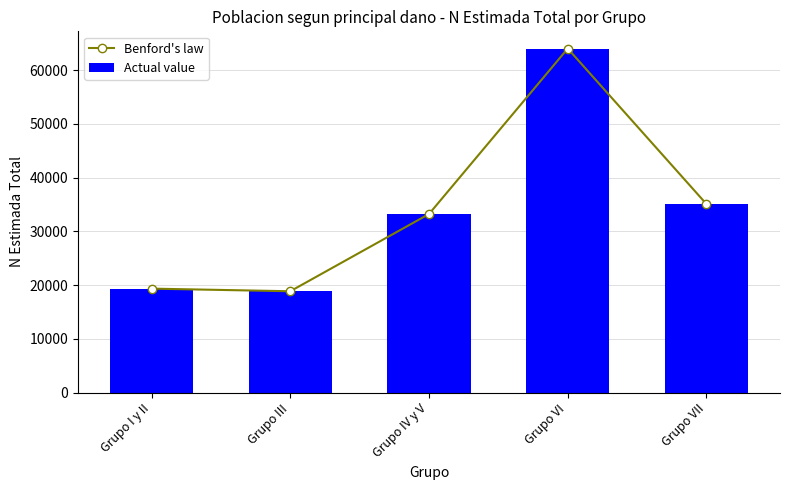

Is it true that Benford's law equals 64032 at Grupo VI?

True